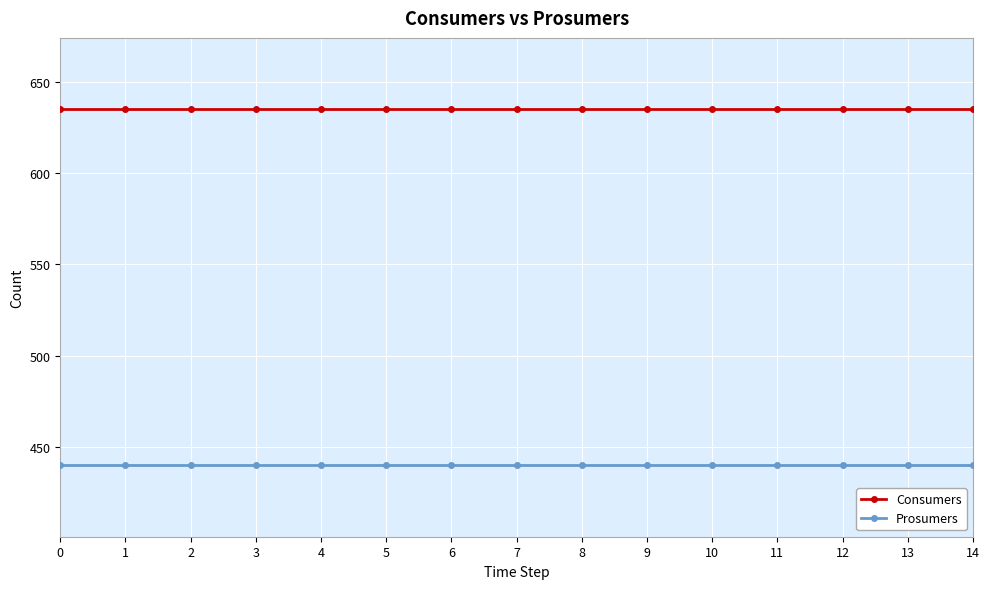

Rank the series by their maximum value, from lowest to highest.

Prosumers, Consumers